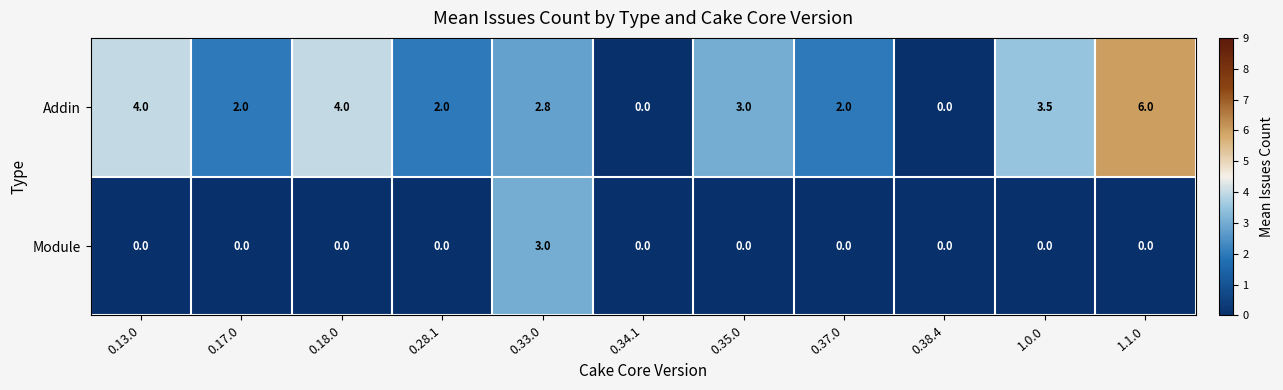

Which category has the highest value across all series?

1.1.0